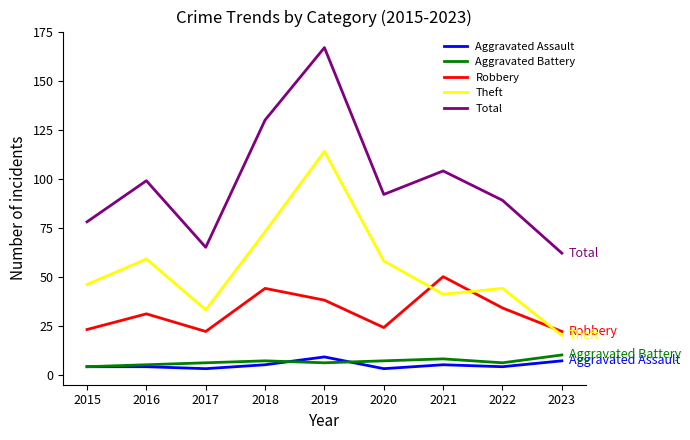

What is the total value across all series at 2018?

259